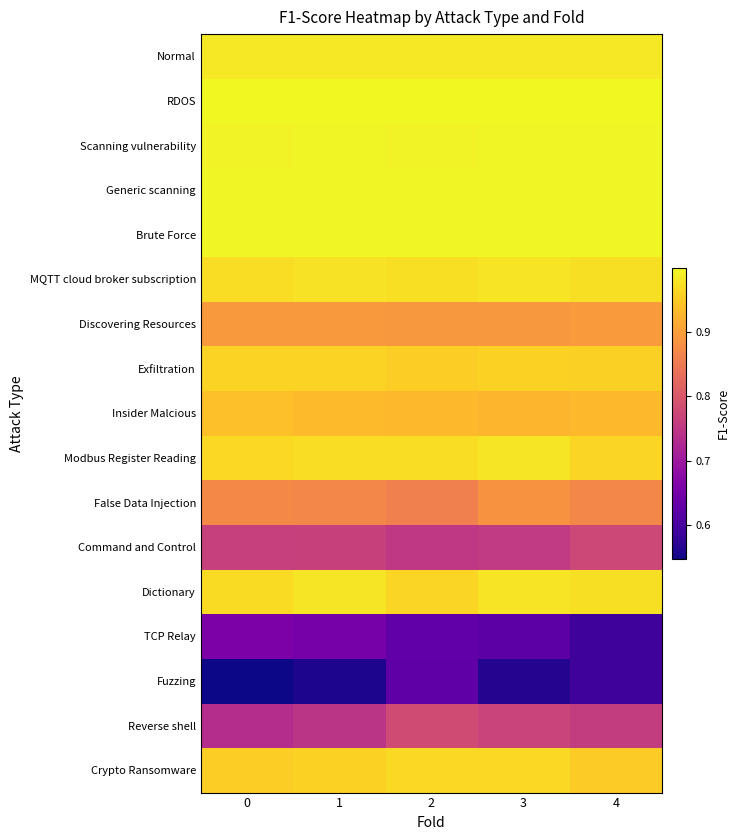

Rank the series by their maximum value, from lowest to highest.

Fuzzing, TCP Relay, Command and Control, Reverse shell, False Data Injection, Discovering Resources, Insider Malcious, Exfiltration, Crypto Ransomware, MQTT cloud broker subscription, Modbus Register Reading, Dictionary, Normal, Scanning vulnerability, Generic scanning, Brute Force, RDOS